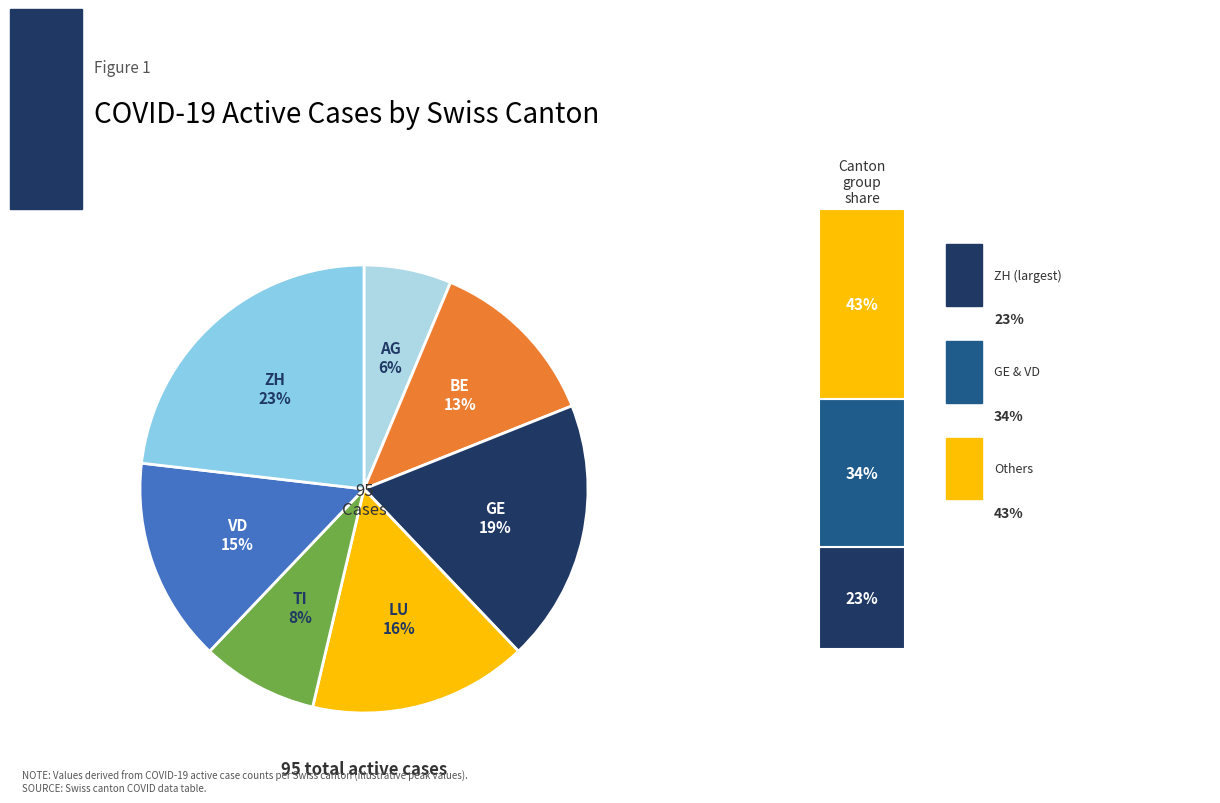

What is the change in value from AG to TI?

+2